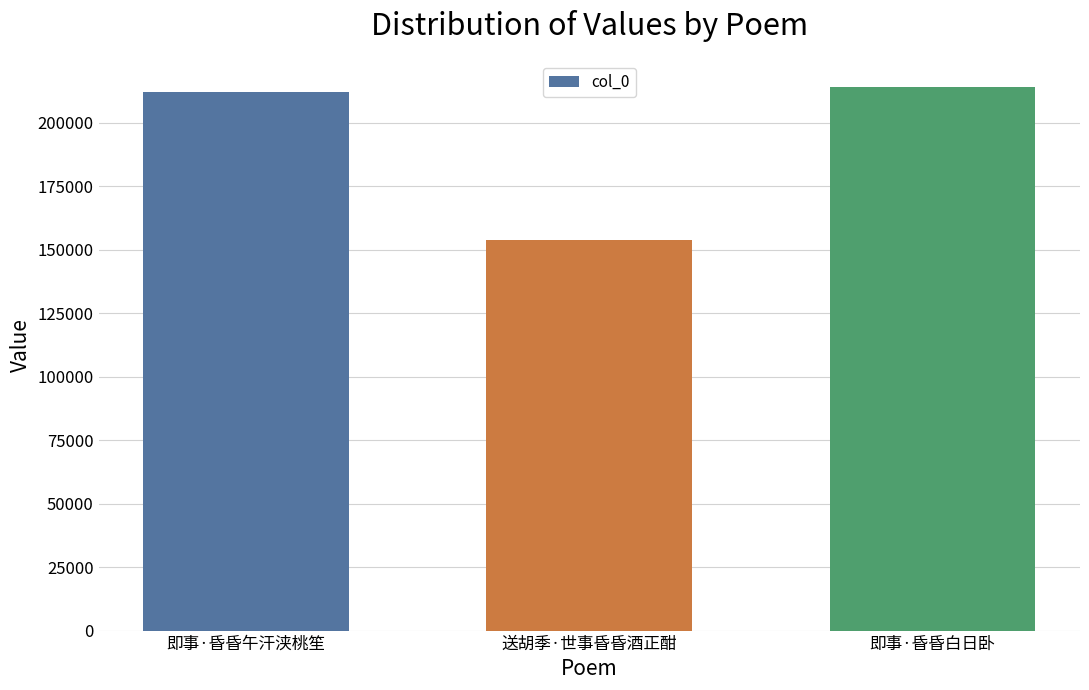

How many bars are there in total?

3